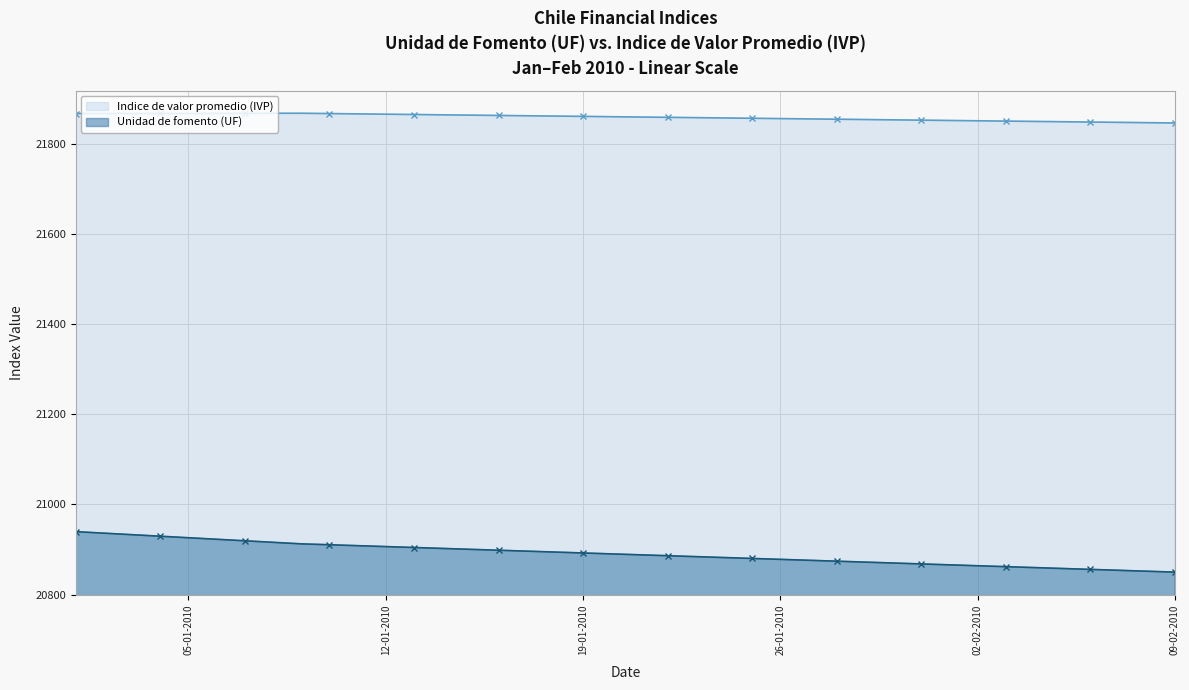

What is the greatest value displayed?

21867.7